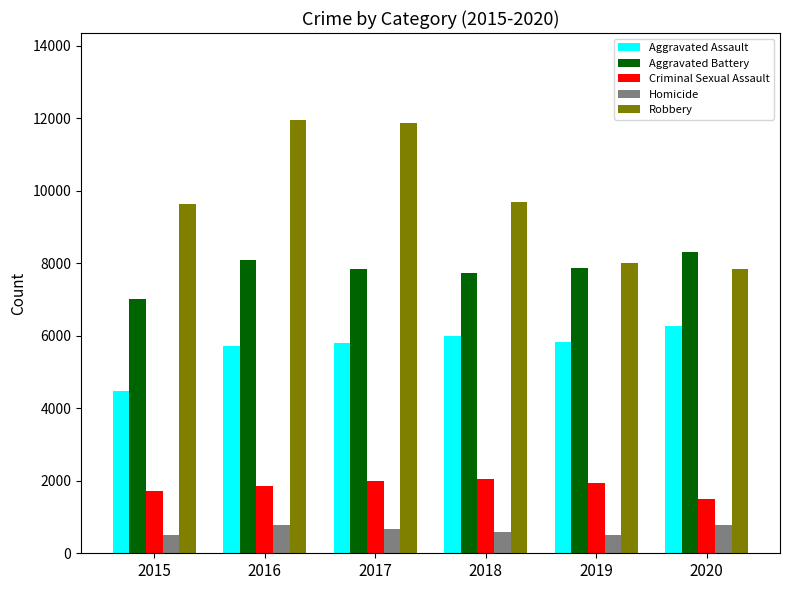

What is the smallest value displayed?

496